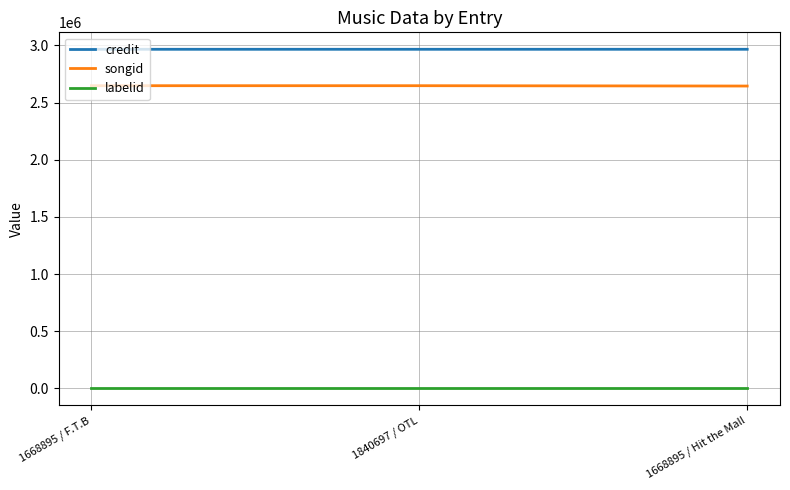

What is the greatest value displayed?

2966637